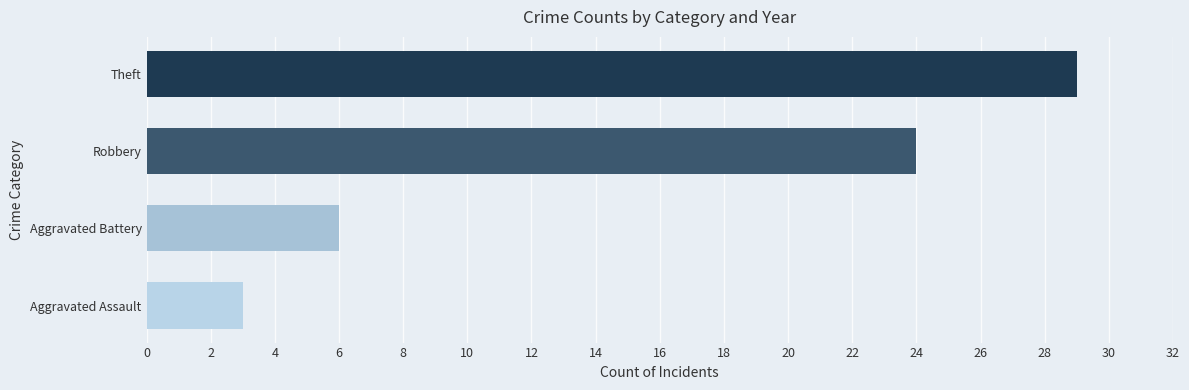

True or false: the data shows 1 at Aggravated Assault.

False